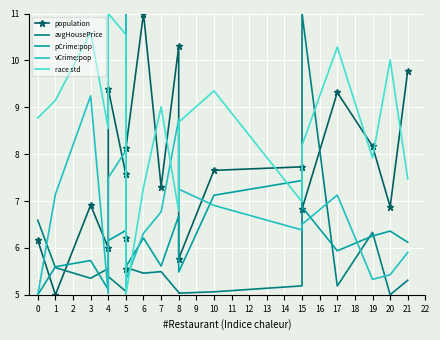

Which series has the largest total across all categories?

race std